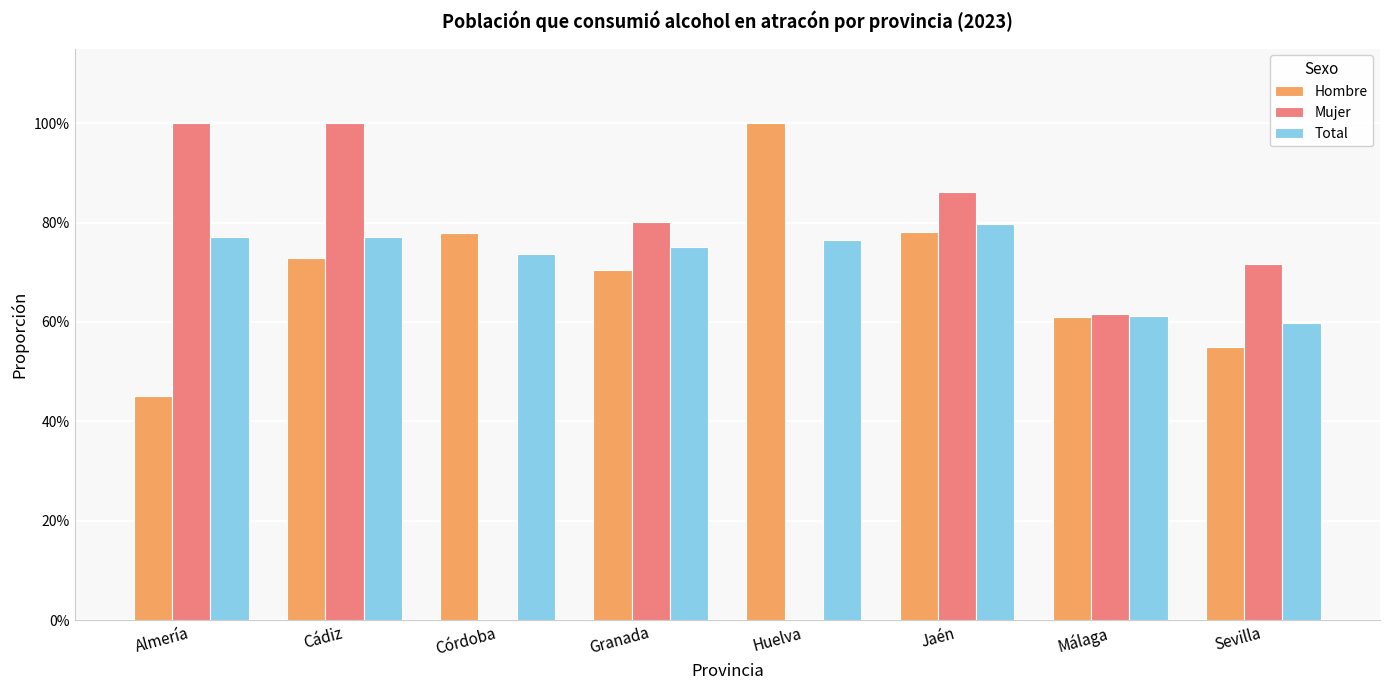

Is it true that Mujer equals 0.5 at Córdoba?

False